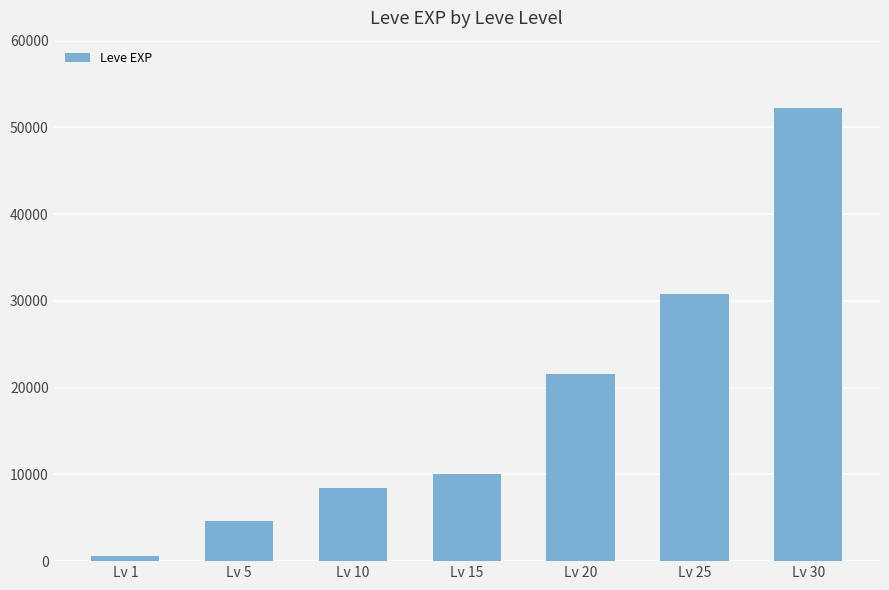

Reading left to right, list all the values displayed in this chart.

630	4660	8430	10100	21600	30820	52220